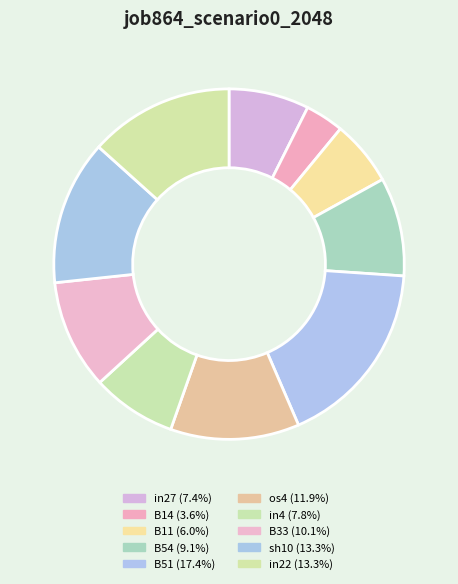

To the nearest percent, what percentage of the pie is in22?

13%